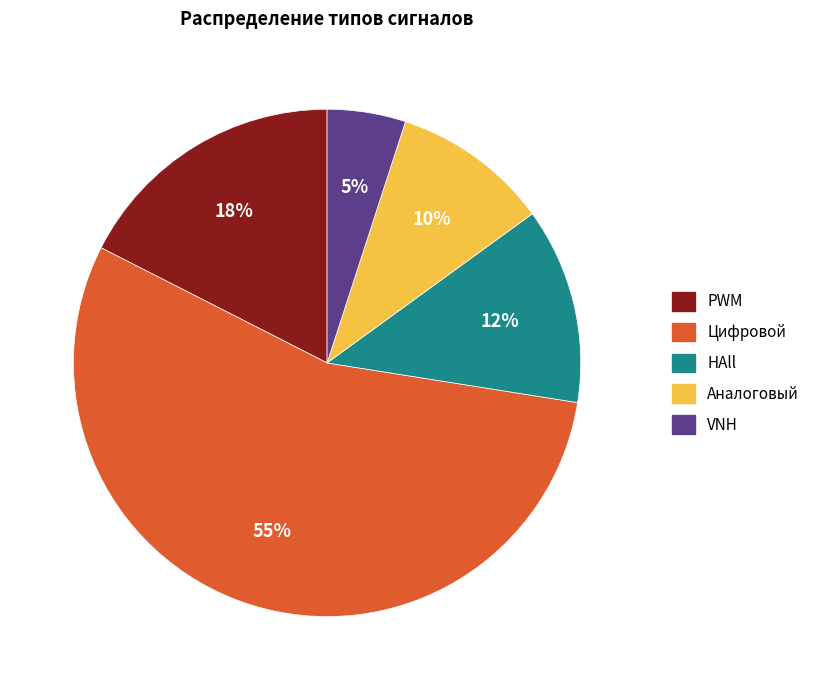

Is the sum of VNH and Цифровой greater than half?

Yes